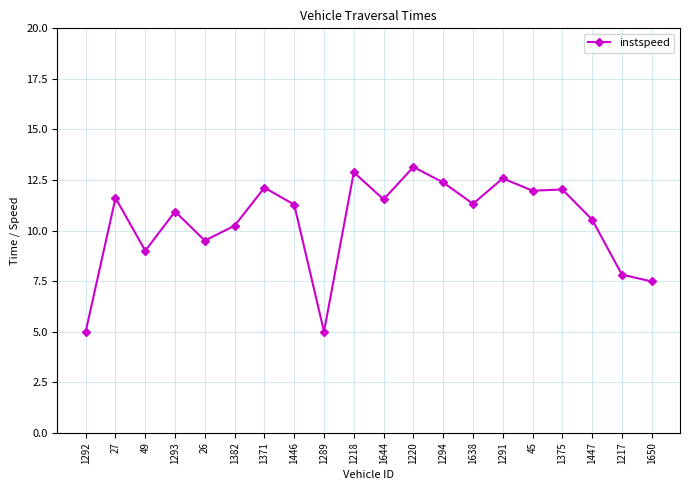

Where is the first local maximum?

27